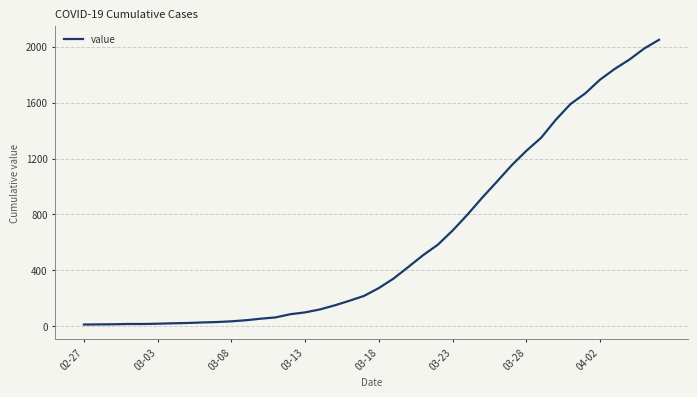

What is the difference between the maximum and minimum values?

2036